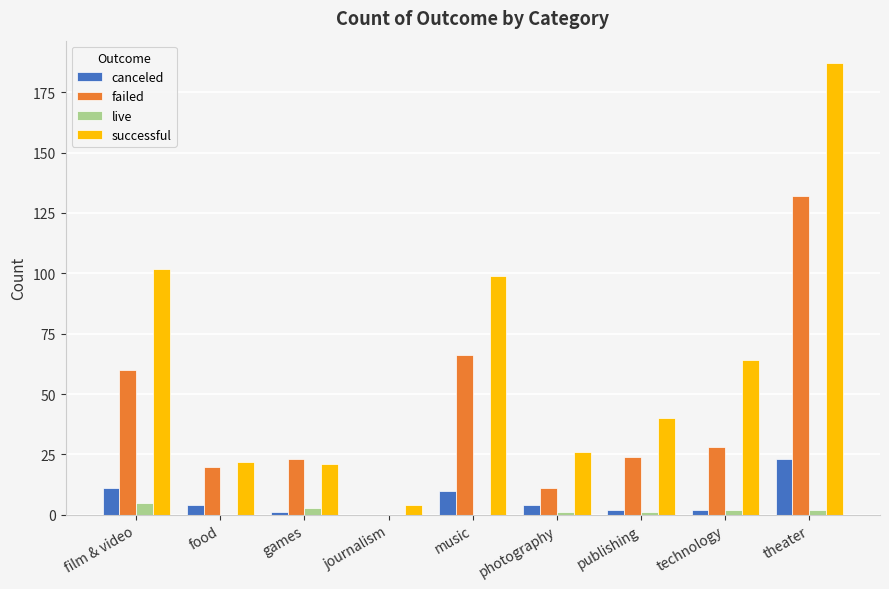

What is the sum of all canceled values?

57